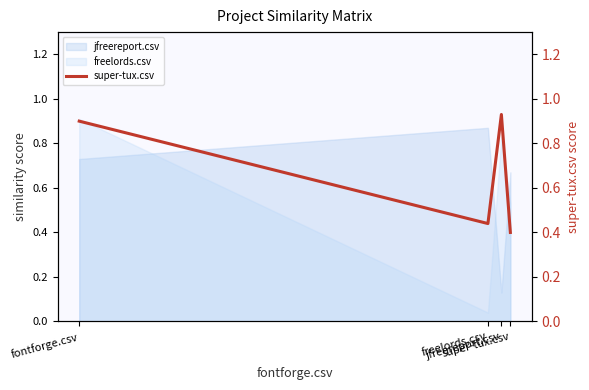

Is it true that the value at jfreereport.csv is 0.9?

True